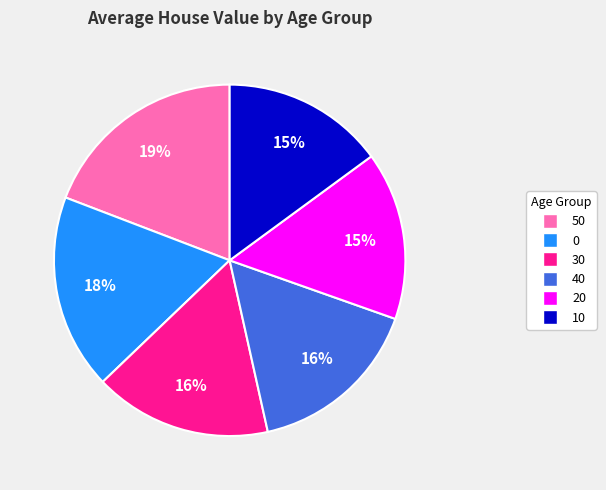

Approximately how many times larger is the value at 40 compared to 10?

1.1